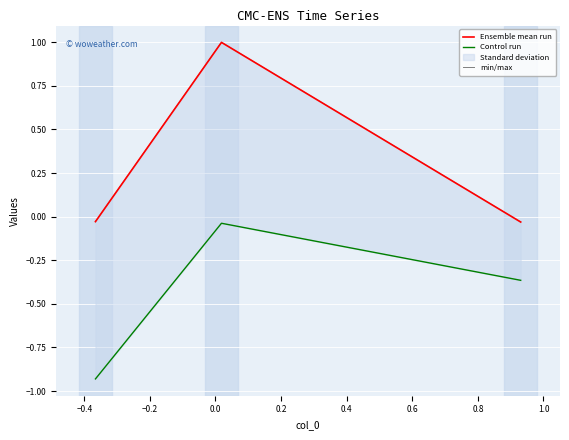

Is it true that min/max equals 1.0 at −0.4?

True